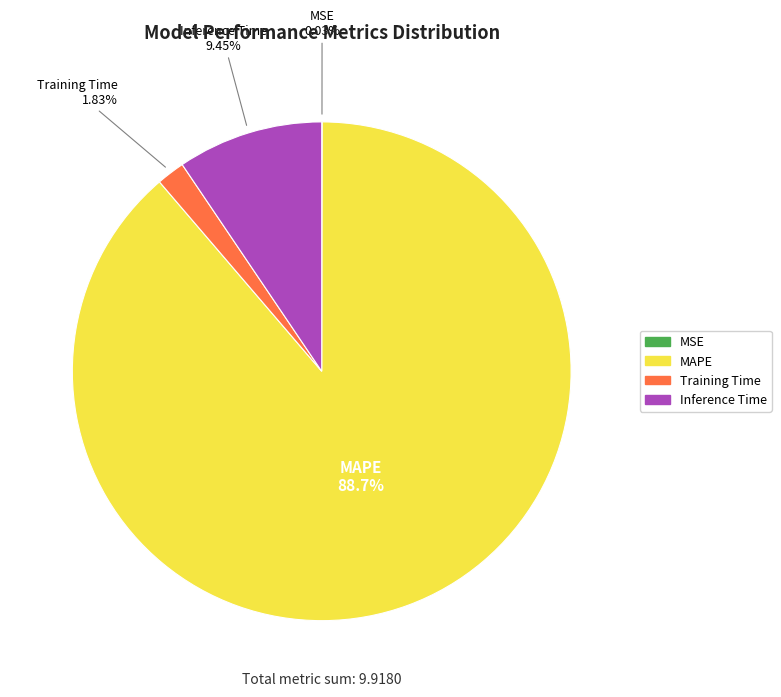

Do MAPE and Training Time together represent more than half of the pie?

Yes